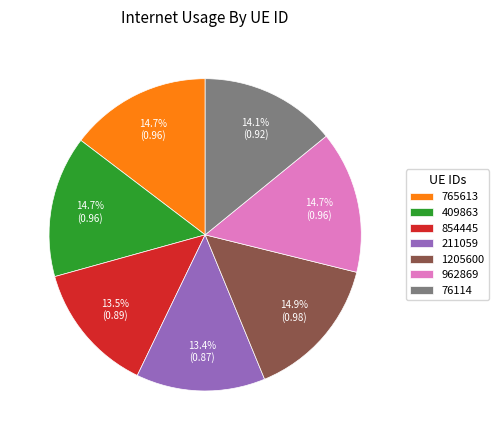

Is there a majority slice in this chart?

No